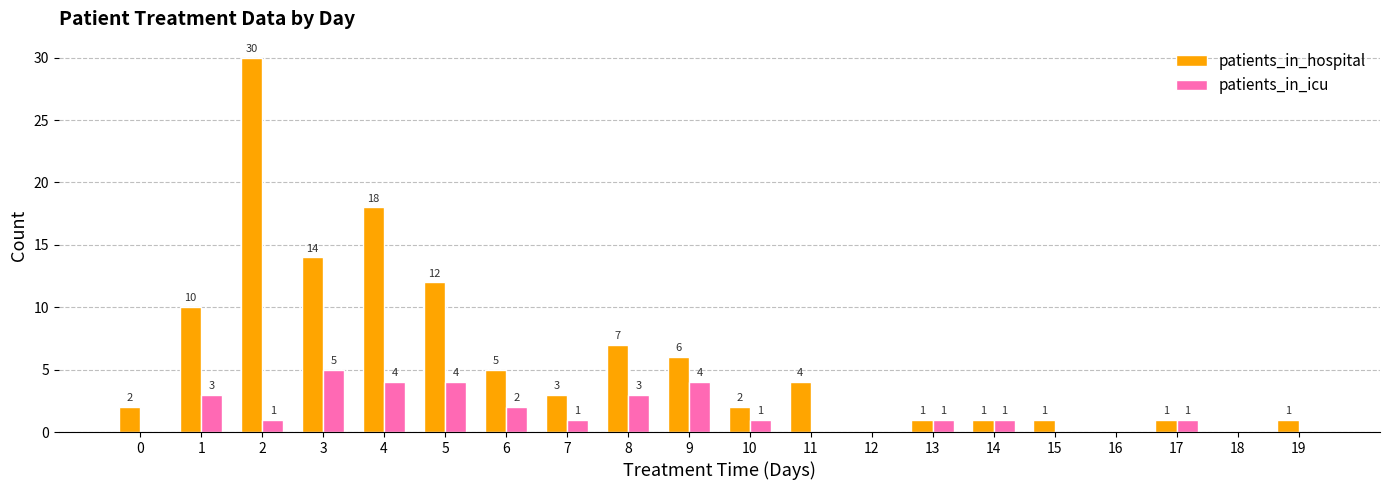

Is the value of patients_in_hospital at 3 greater than the value of patients_in_icu at 17?

Yes